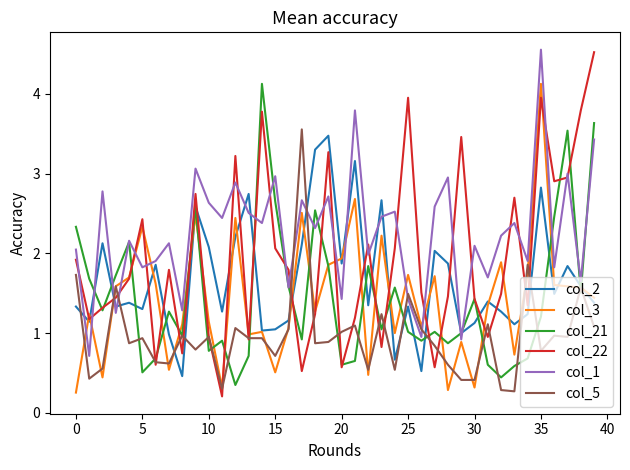

Which series has the widest spread of values?

col_22